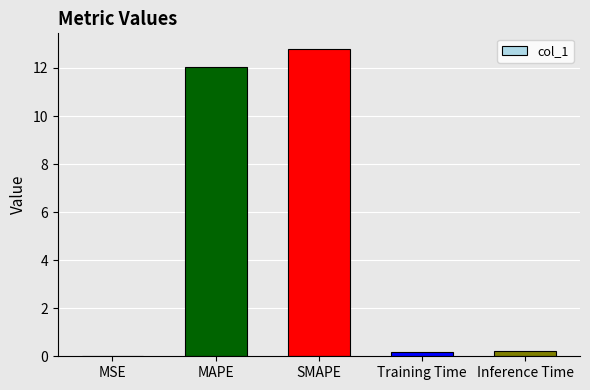

Is it true that the value at SMAPE is 12.8?

True